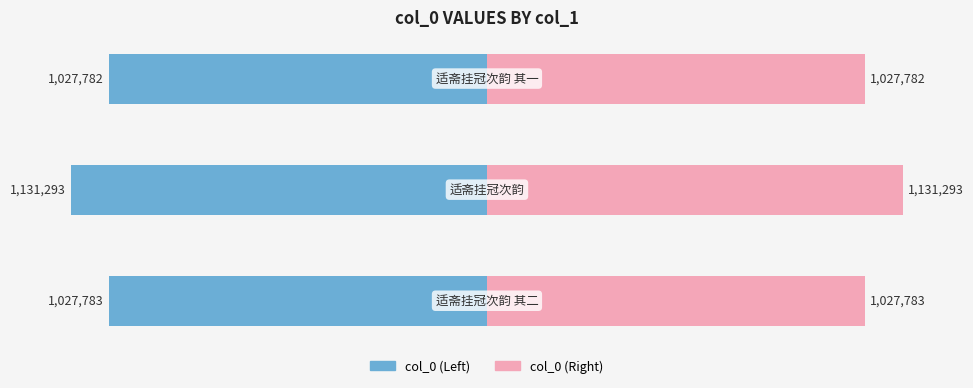

Which series has the widest spread of values?

col_0 (Left)